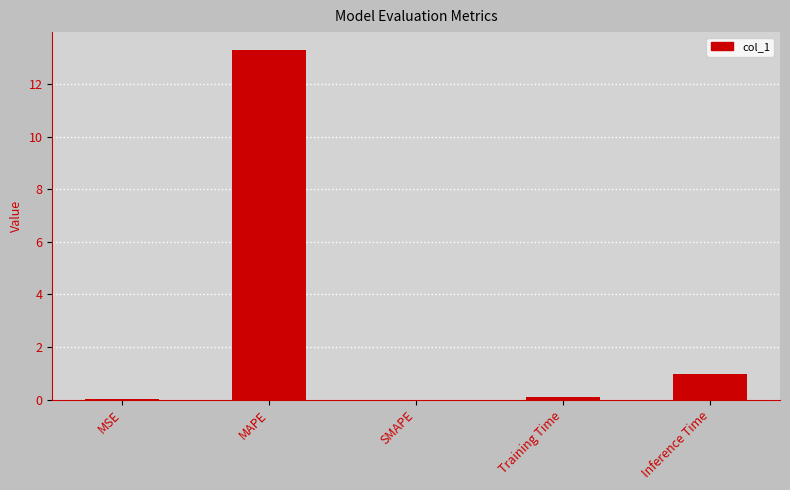

What is the maximum value shown in the chart?

13.3